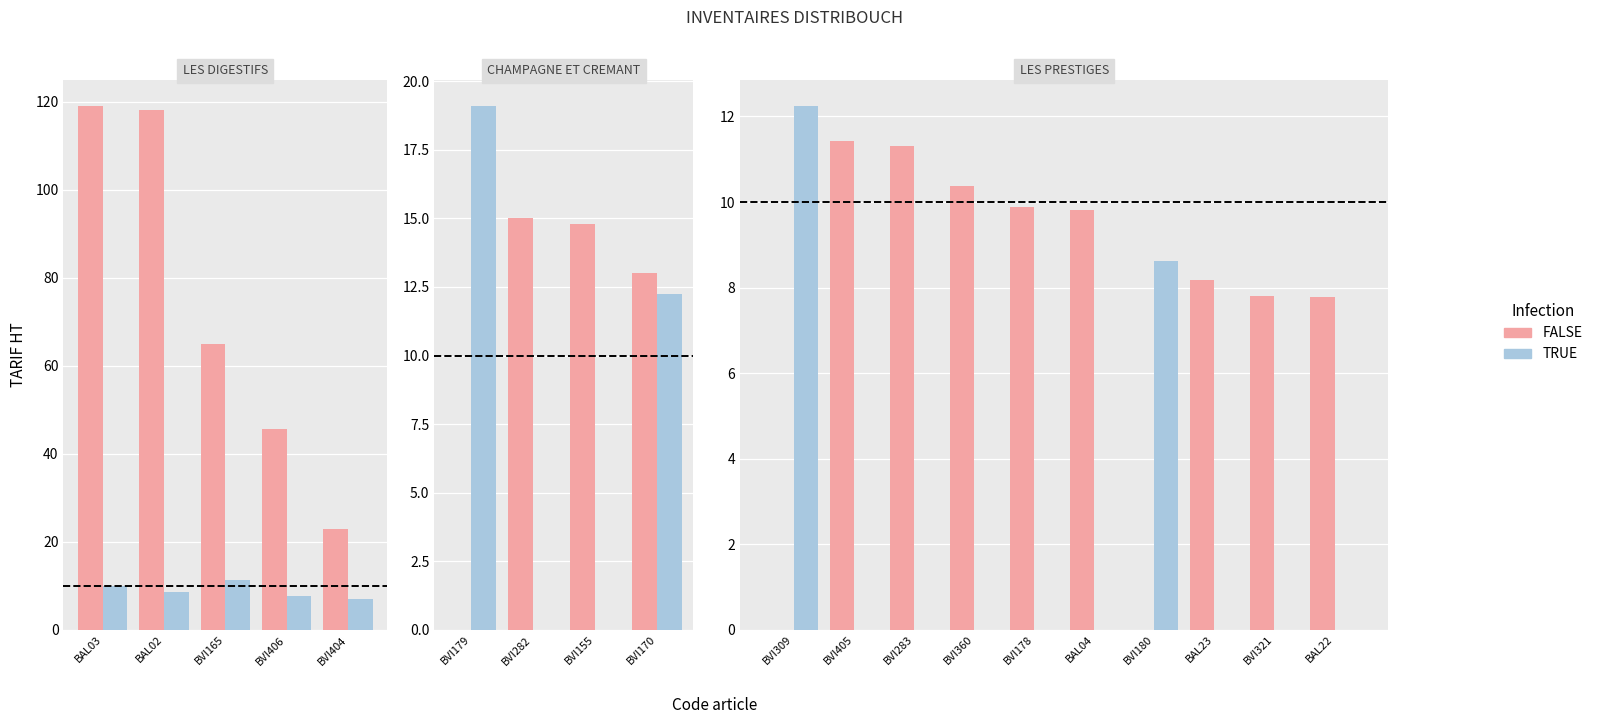

The TRUE series shows 8.6 at BVI180. True or false?

True